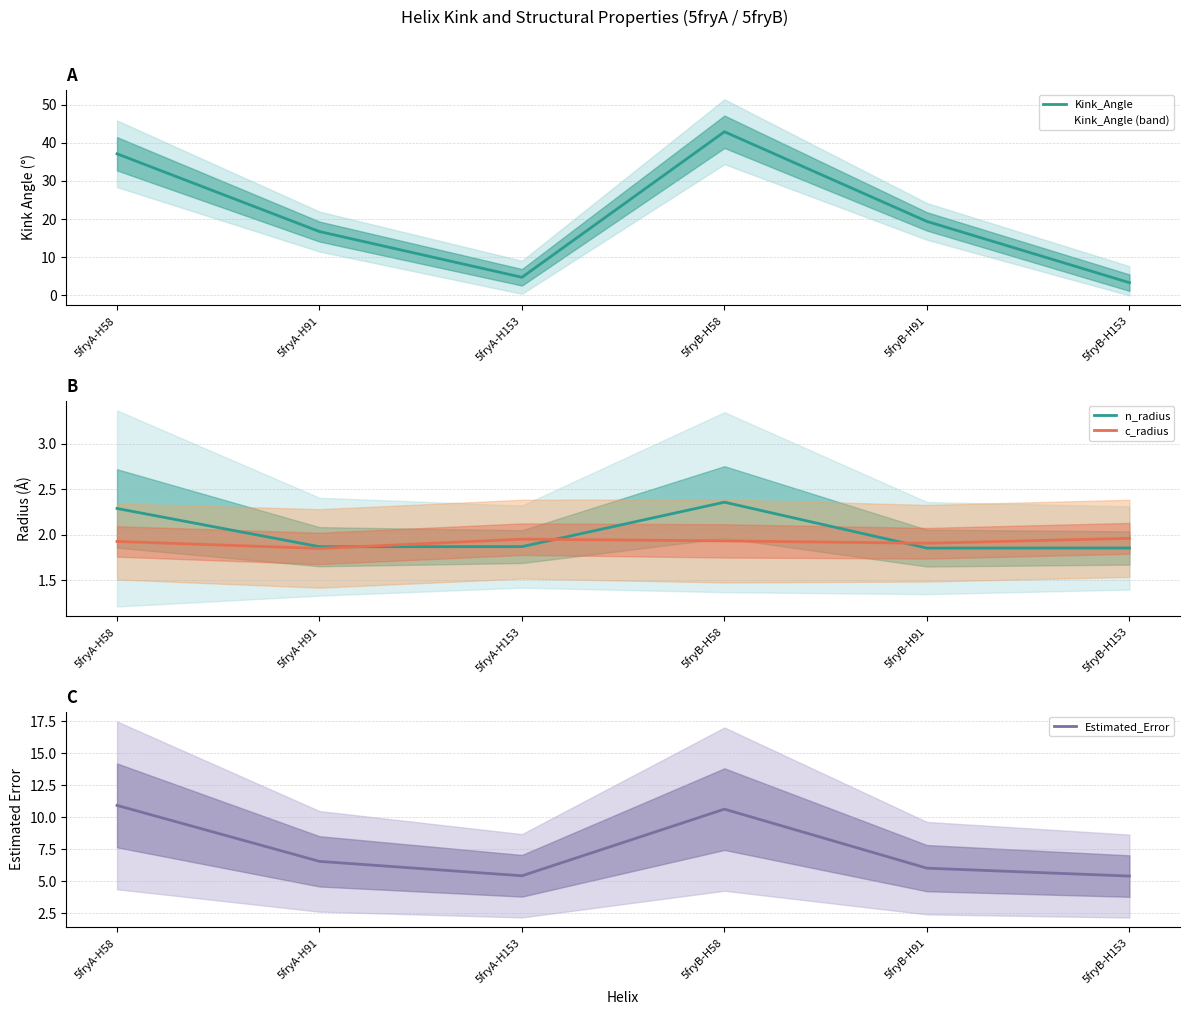

What position from the left is 5fryA-H58?

1